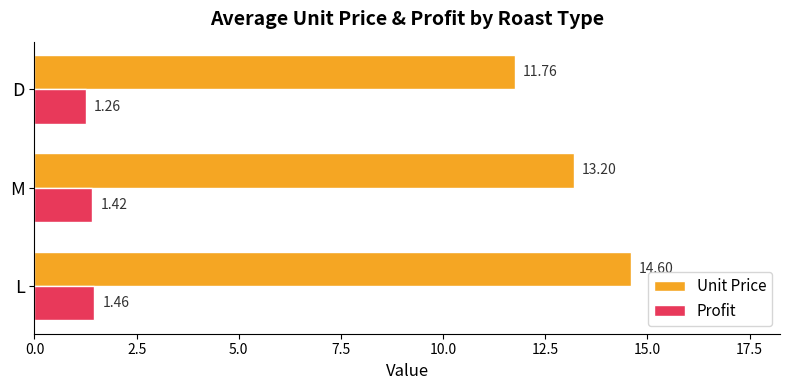

What is the difference between the highest and lowest values at L?

13.1